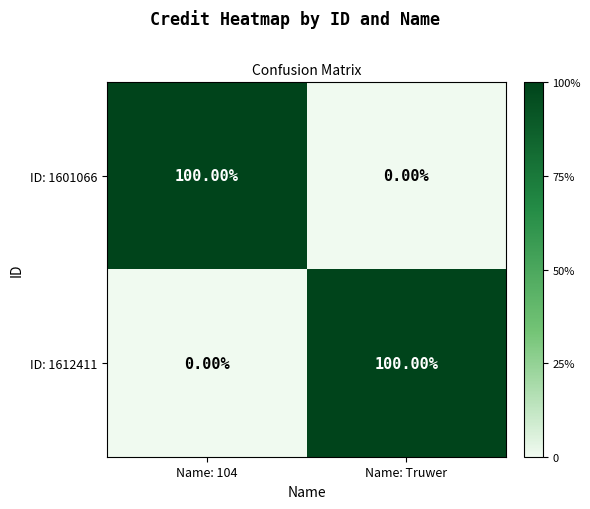

Is the value of ID: 1612411 at Name: Truwer greater than the value of ID: 1601066 at Name: Truwer?

Yes